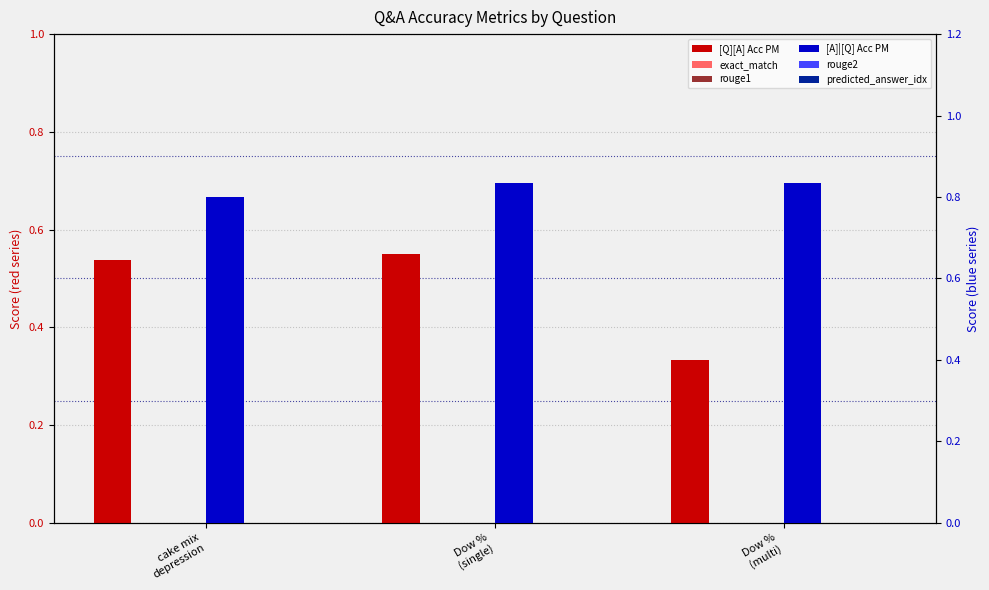

How many bars are there in total?

18